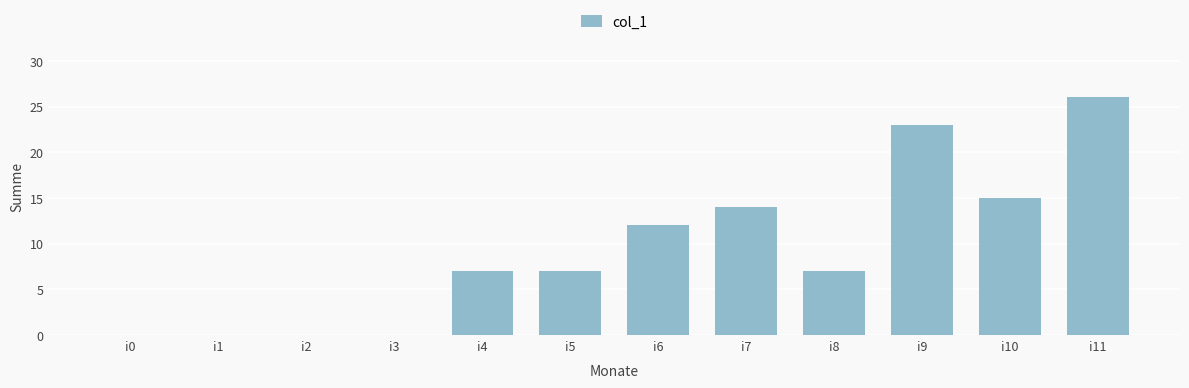

What value does the data have at i10?

15